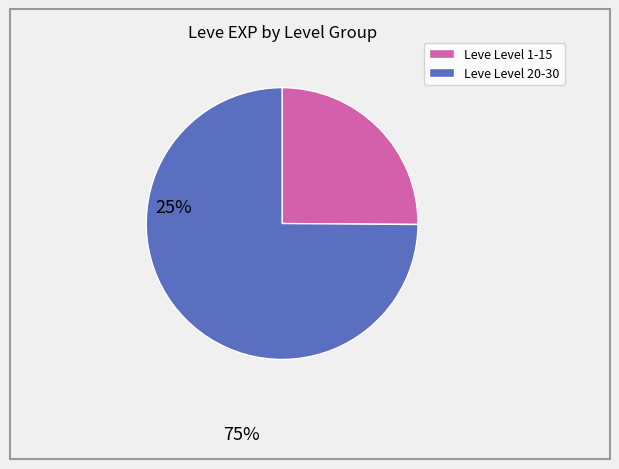

Which has a higher value, Leve Level 1-15 or Leve Level 20-30?

Leve Level 20-30